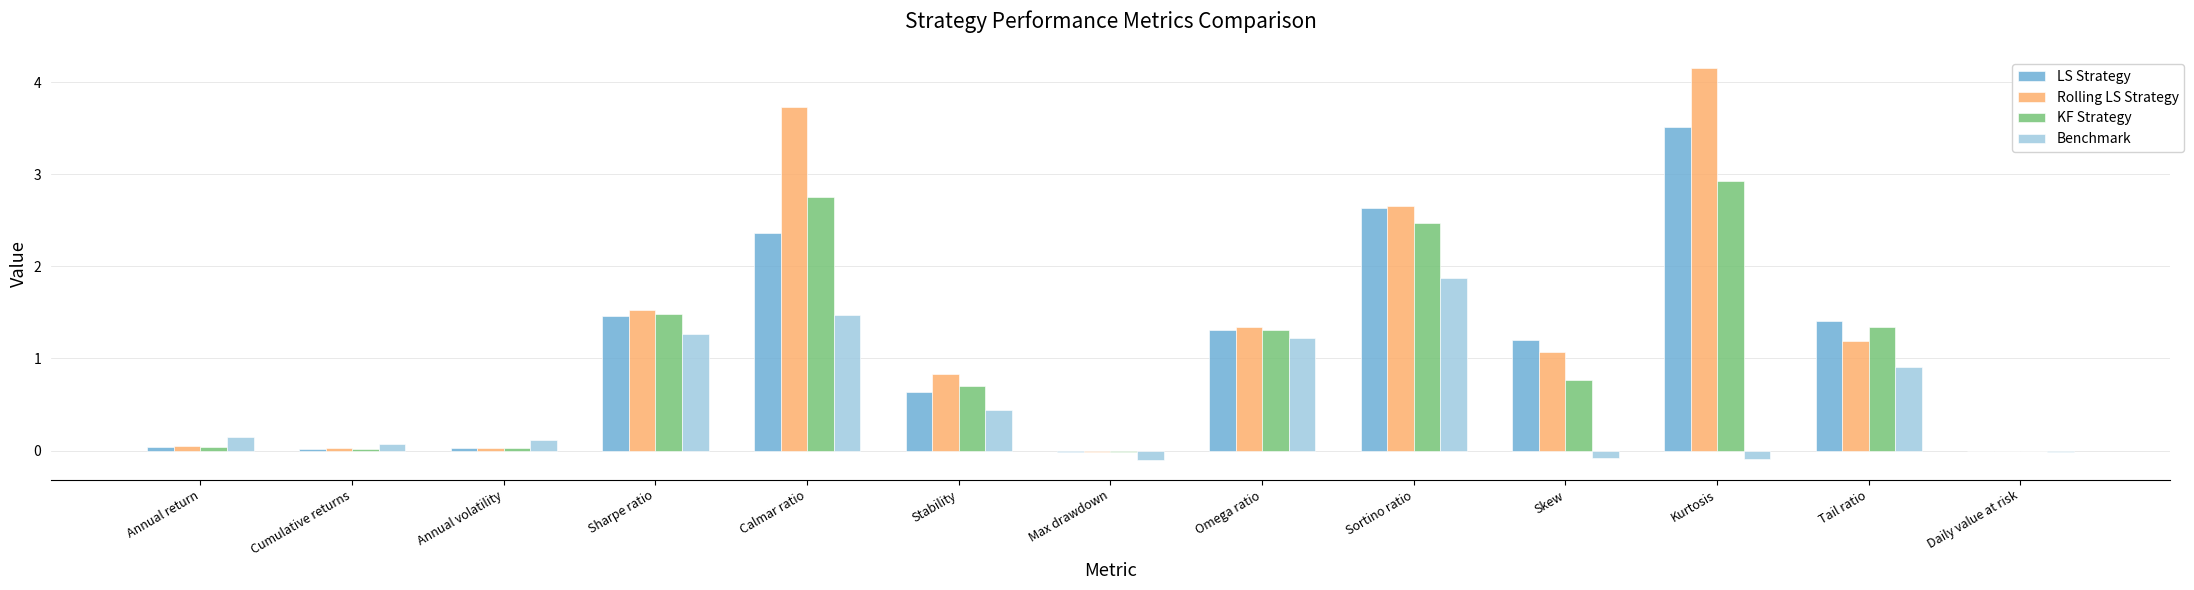

At which label does KF Strategy first exceed 0?

Annual return